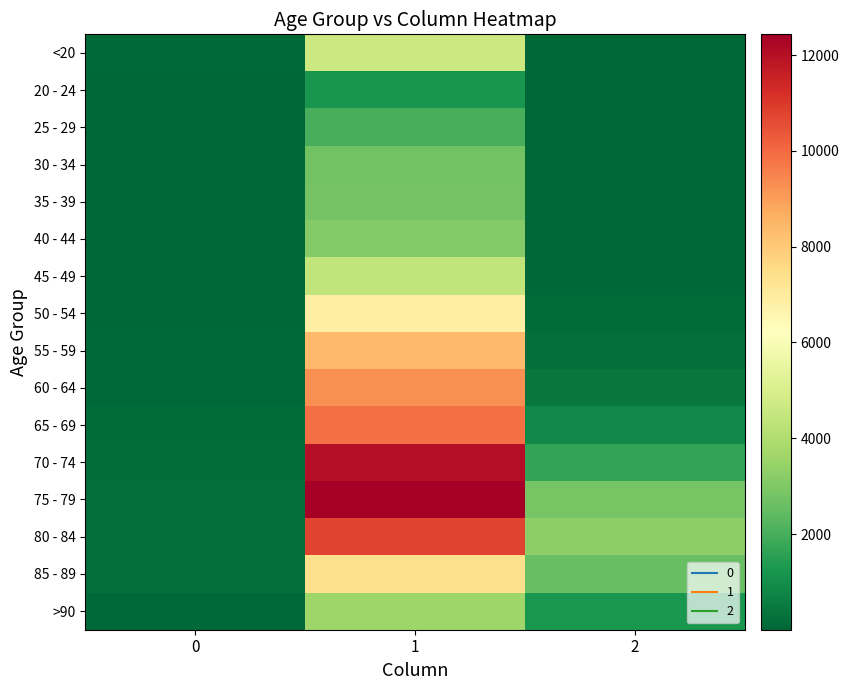

At which category does the chart reach its minimum across all series?

2